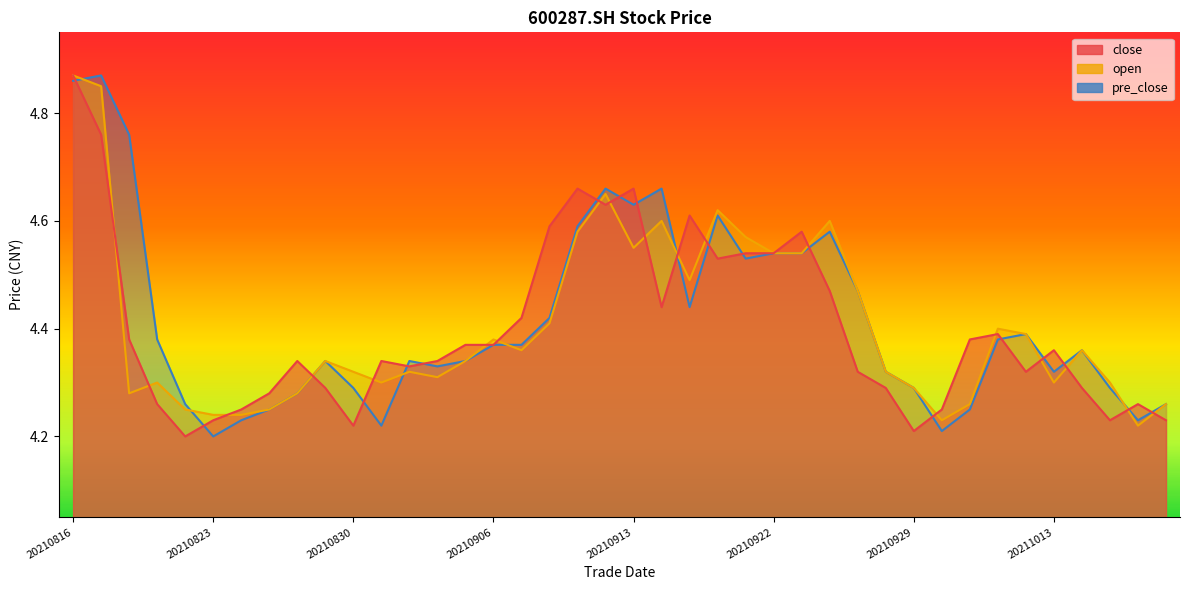

True or false: close has more than 1 interior local peaks.

True